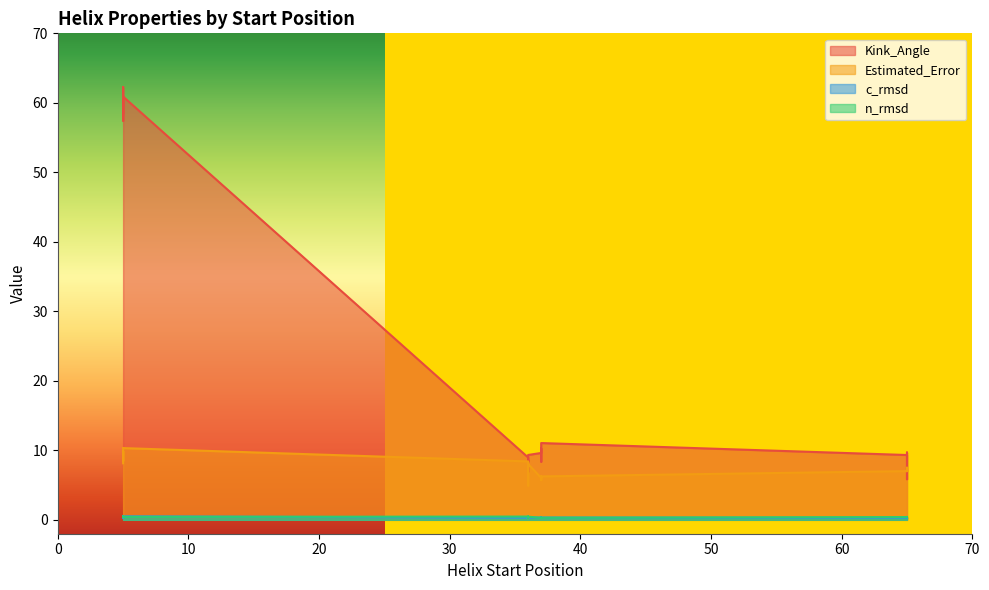

The value of Kink_Angle at 36 is 8.2. True or false?

True